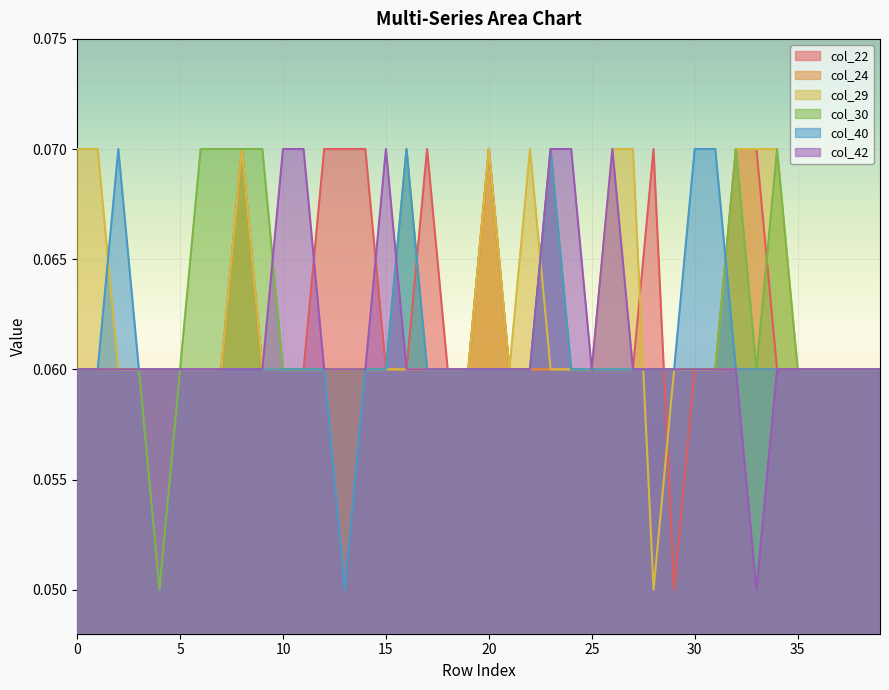

Which series has the largest total across all categories?

col_29